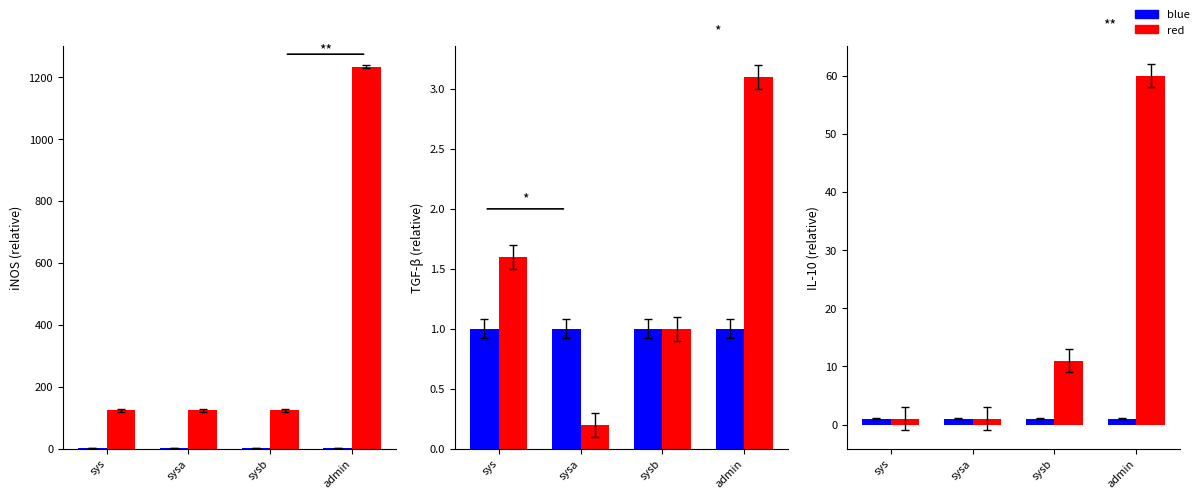

Which category has the highest value in the blue series?

sys